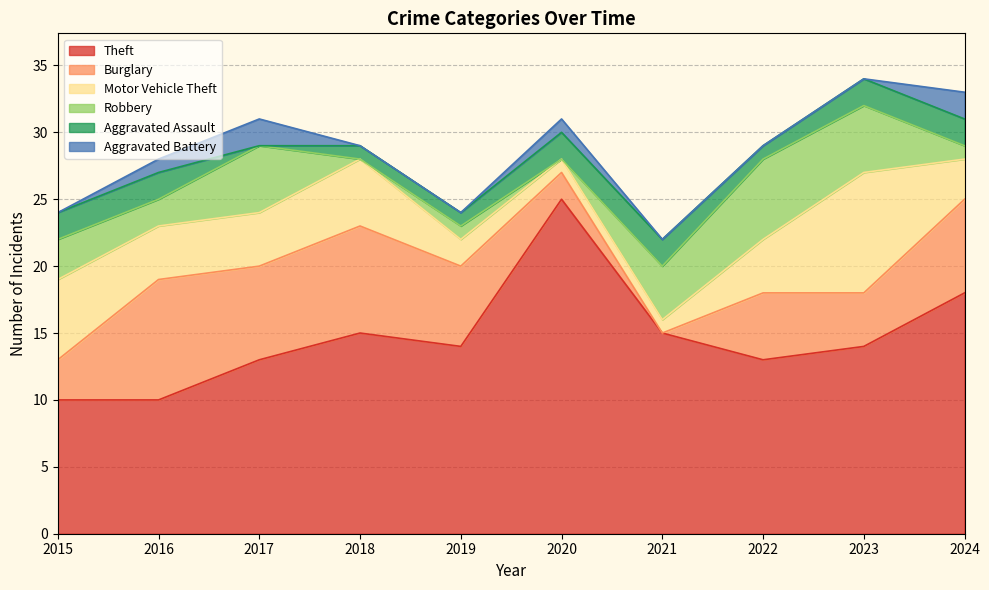

How many categories are shown in the chart?

10